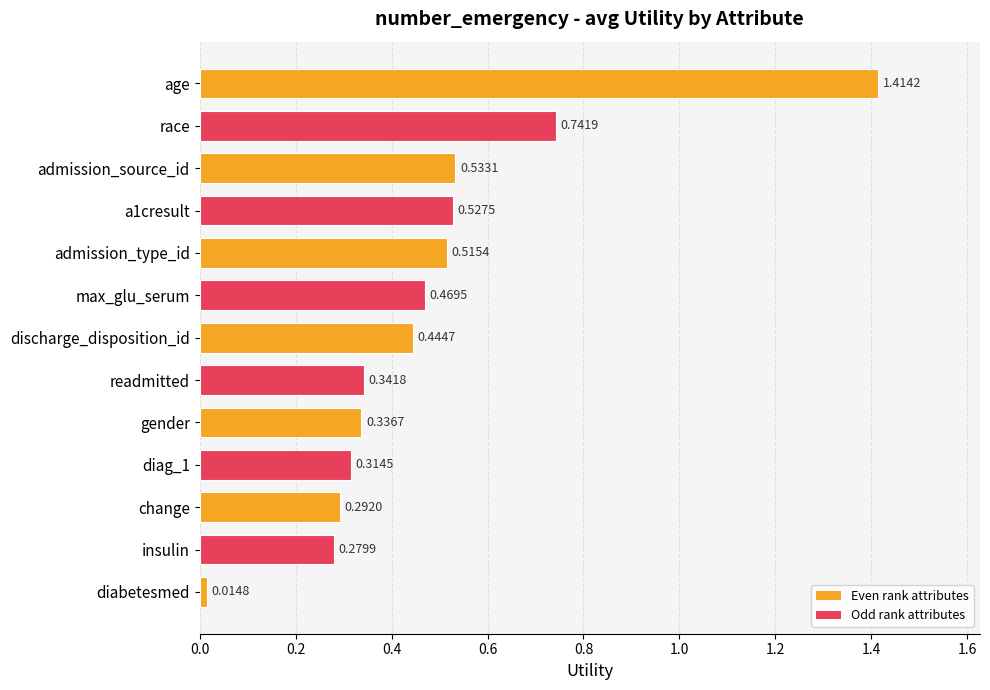

Where is the data nearest to the value 0?

diabetesmed